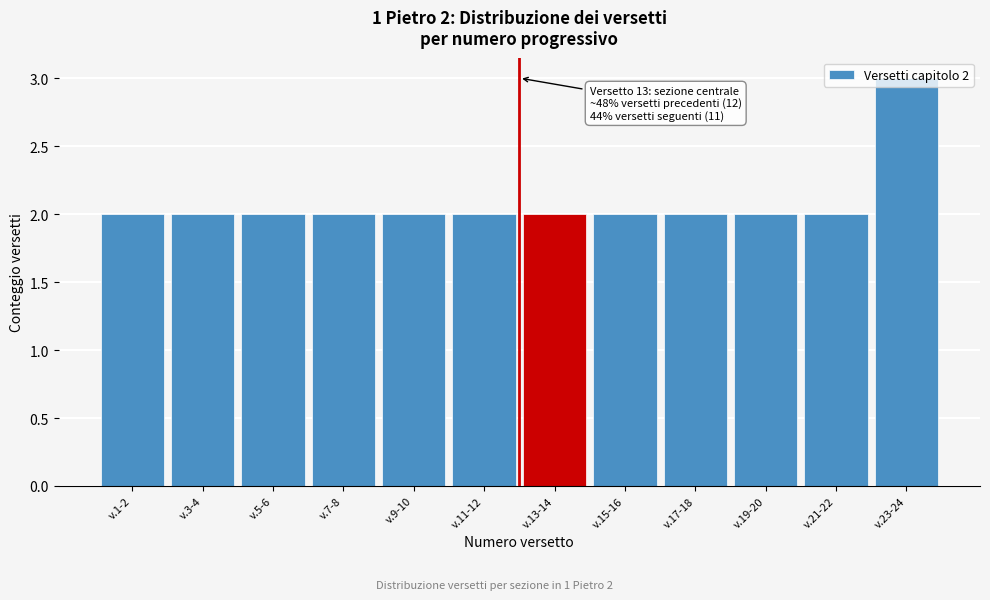

What is the value of the 1st bar from the left?

2